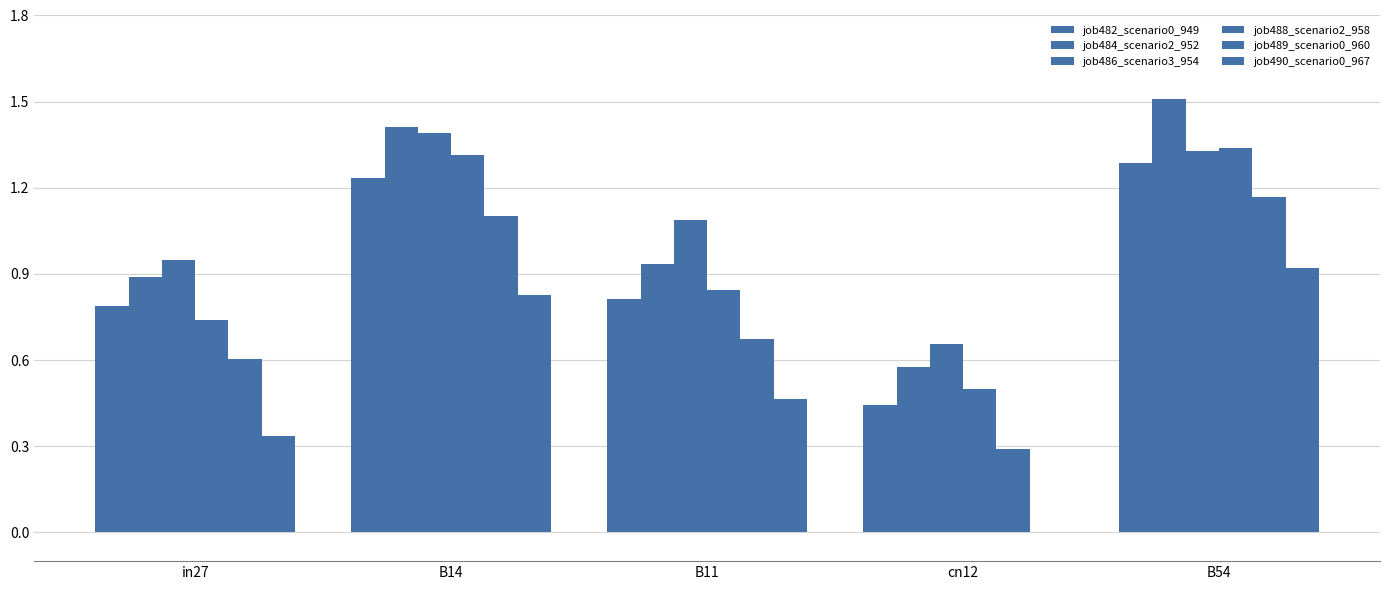

Is the value of job489_scenario0_960 at in27 greater than the value of job486_scenario3_954 at cn12?

No